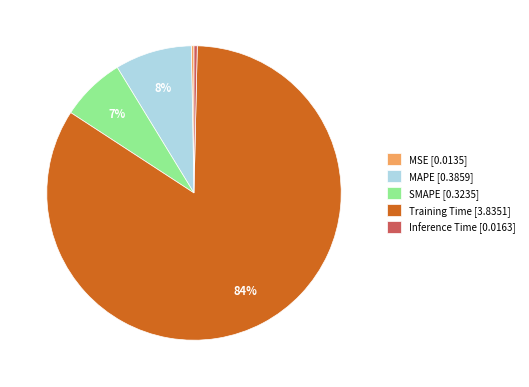

What is the largest slice in the pie chart?

Training Time